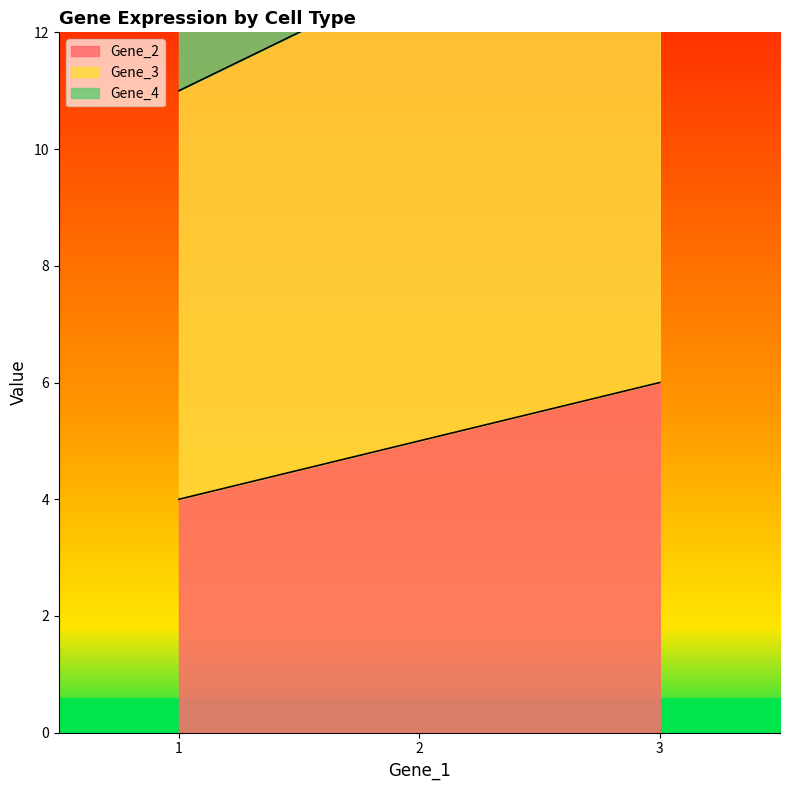

List the labels in order of Gene_3 value, smallest first.

1, 2, 3